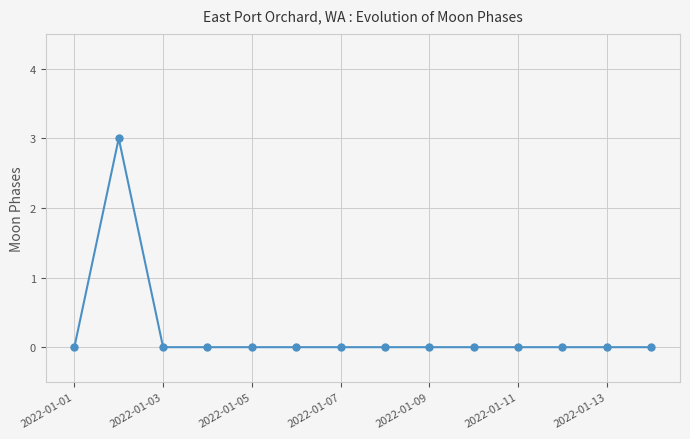

What is the difference between the maximum and minimum values?

3